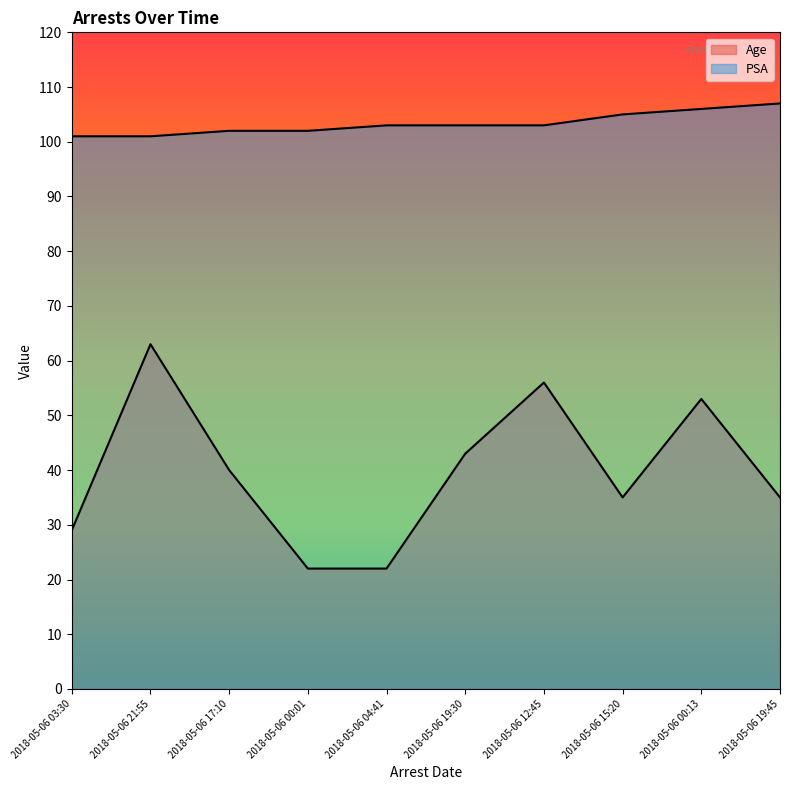

How many lines are shown in the chart?

2